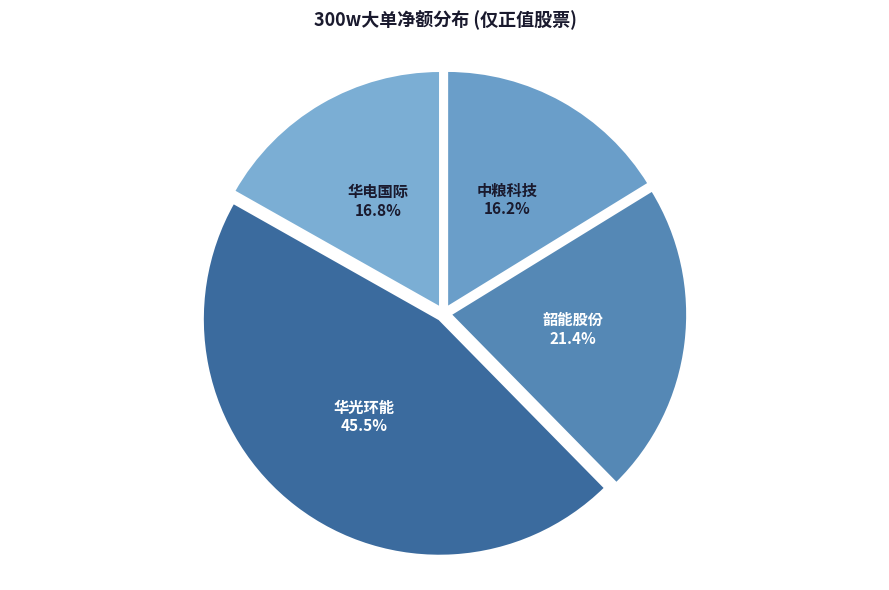

How many slices are in this pie chart?

4